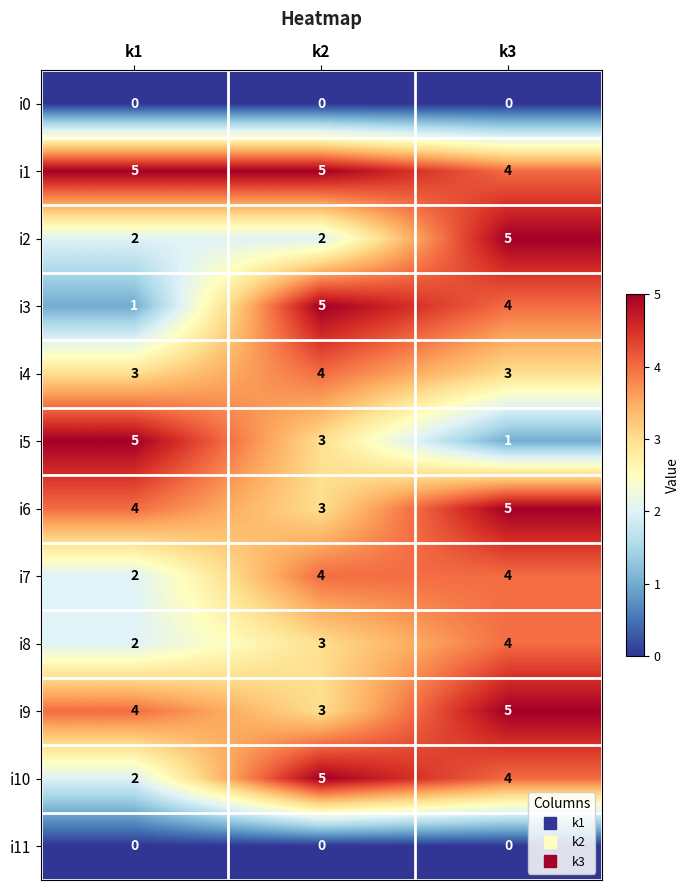

What is the average value of the i6 series?

4